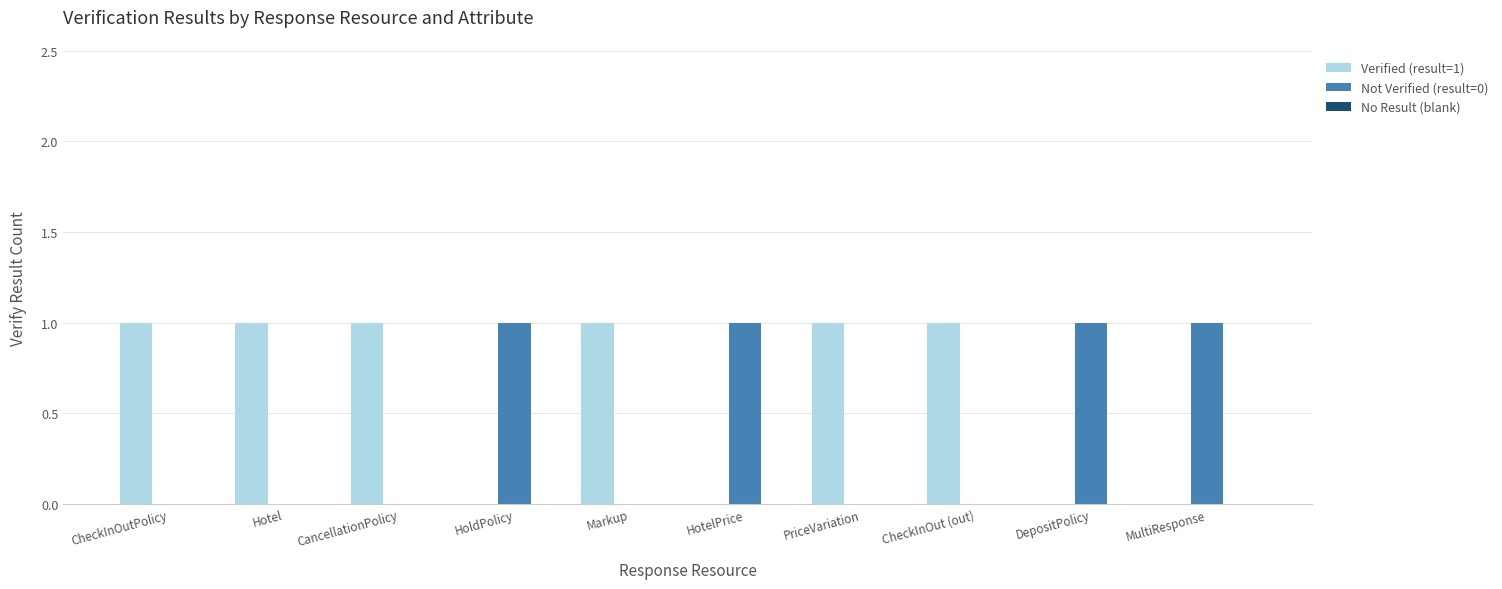

Is it true that Verified (result=1) equals 1 at Hotel?

True